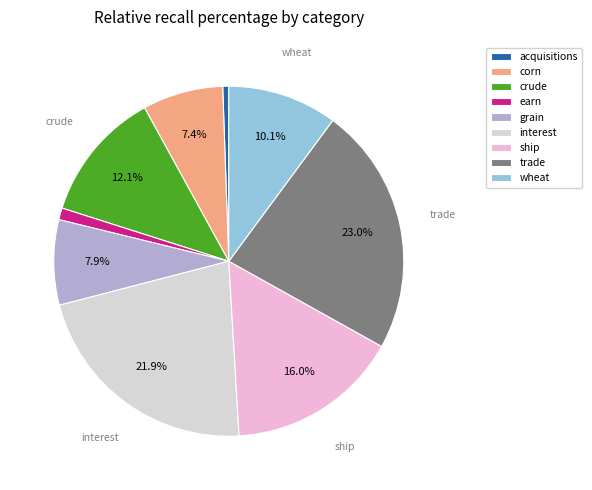

Is crude the majority of the pie?

No